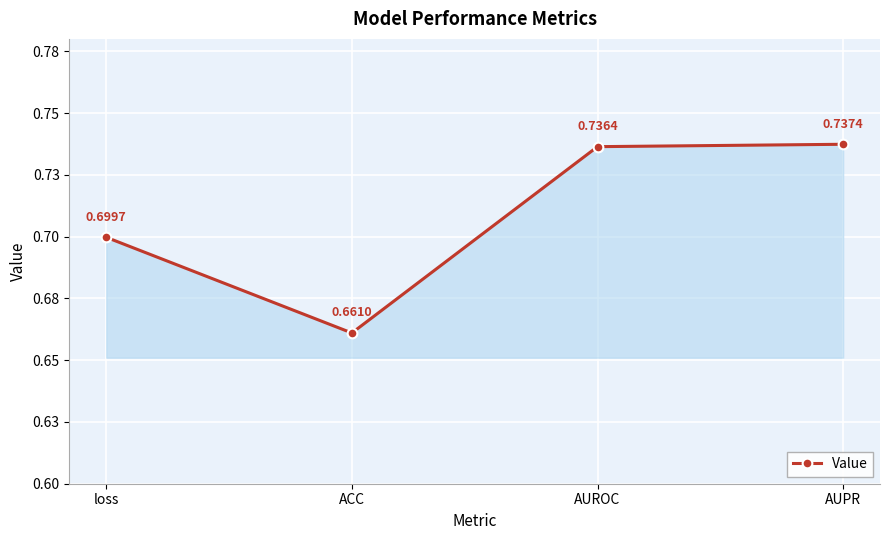

Where is the data nearest to the value 0?

ACC